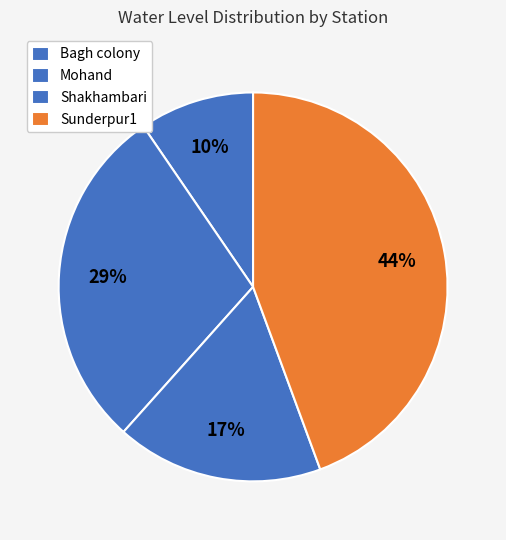

Count the number of slices in the pie.

4